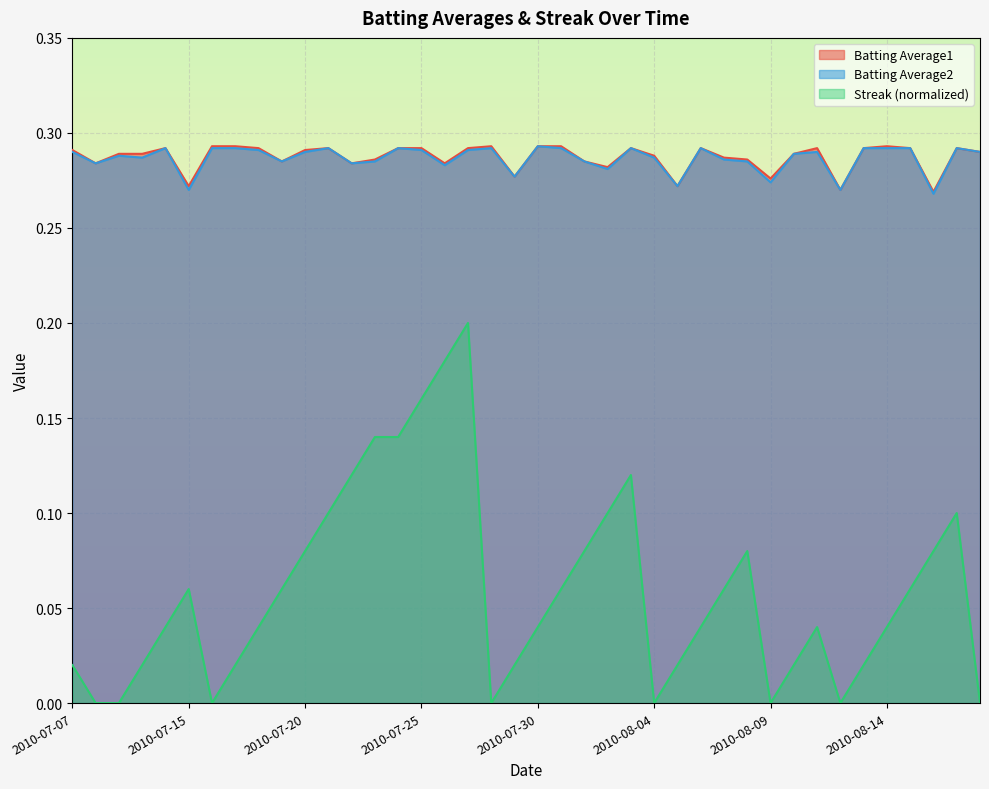

Is it true that Streak equals 0.1 at 2010-07-19?

False